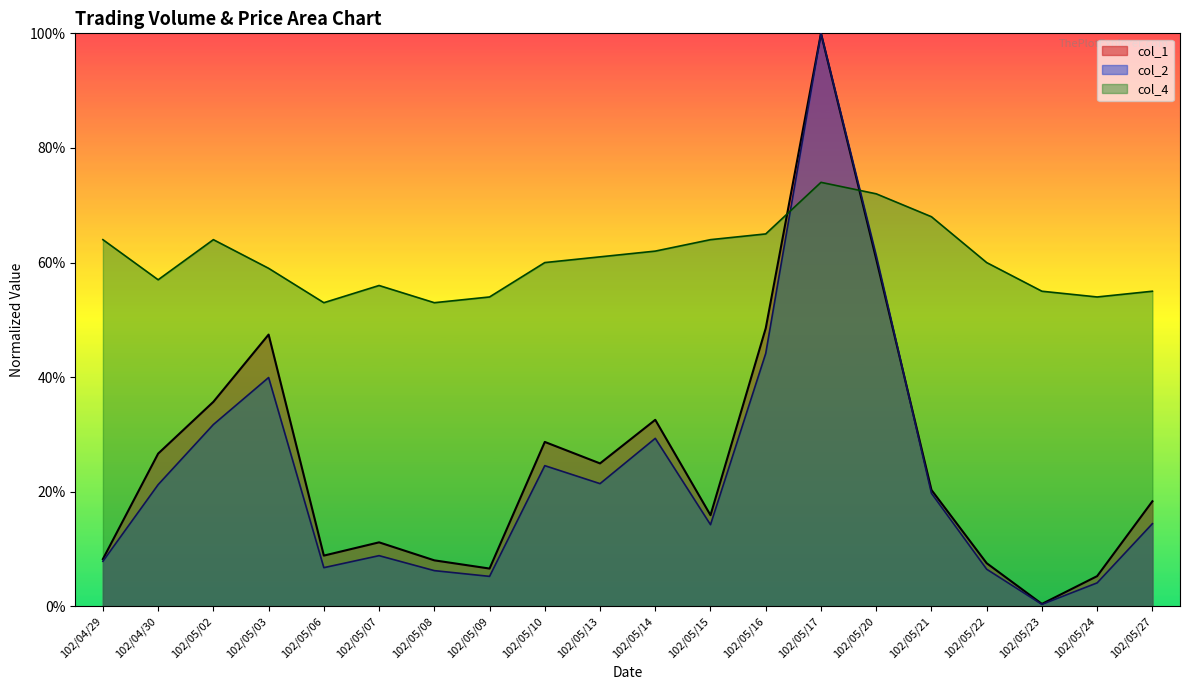

True or false: col_2 has a value of 0.2 at 102/05/13.

True